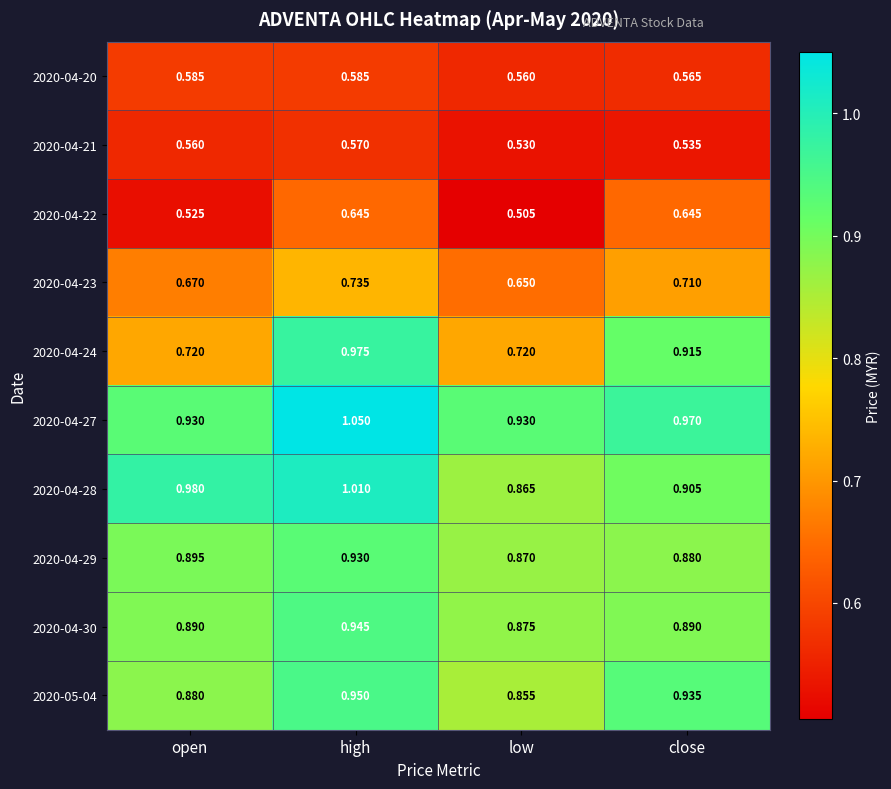

List the labels in order of 2020-04-23 value, smallest first.

low, open, close, high